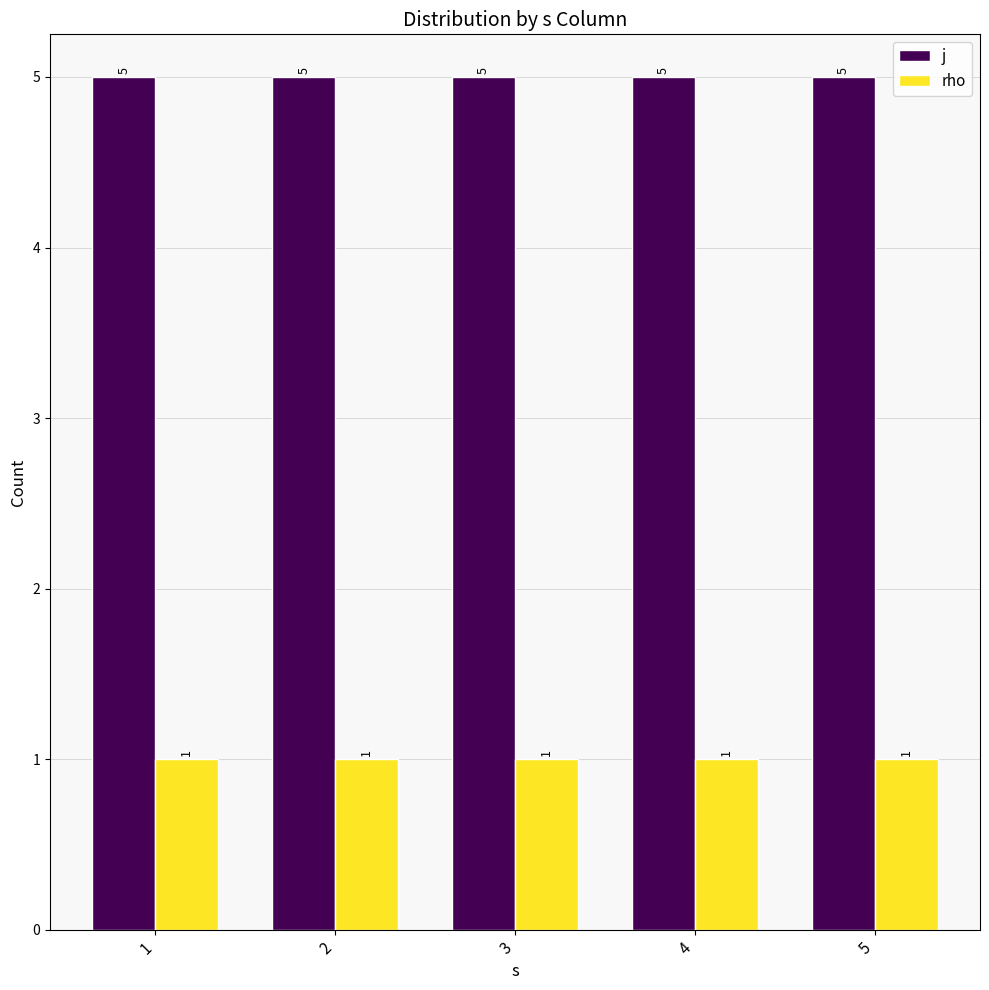

What is the value of the rho bar at the 3rd from the left?

1